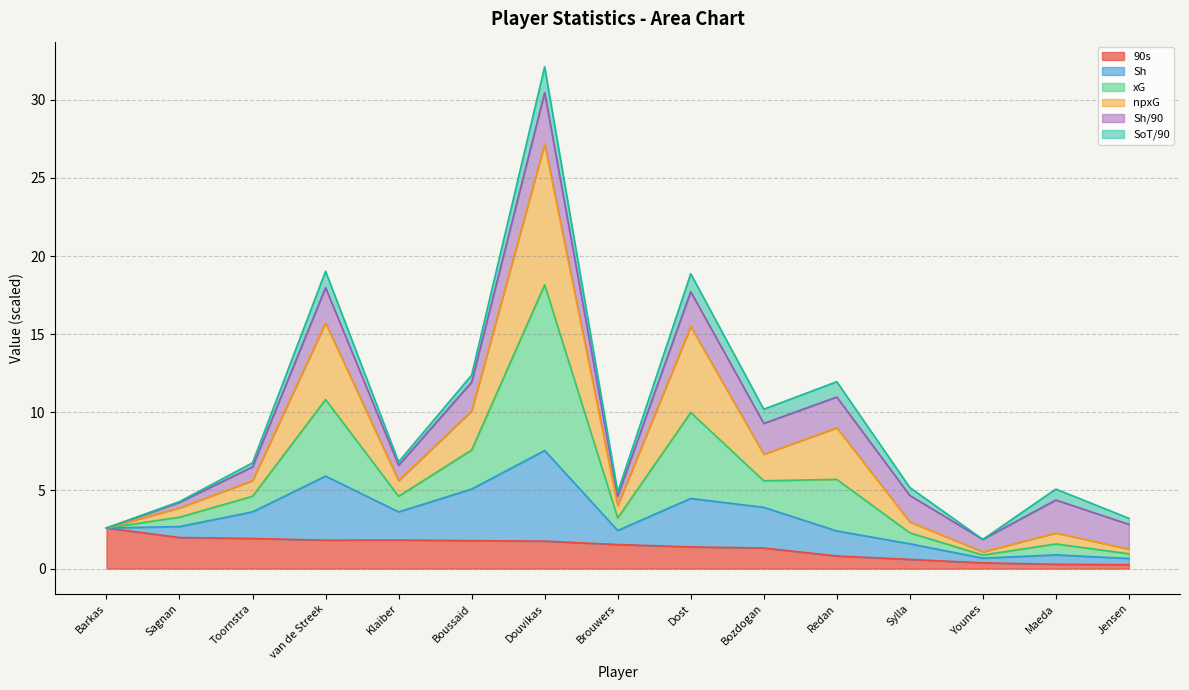

At which category is the sum across all series the highest?

Douvikas